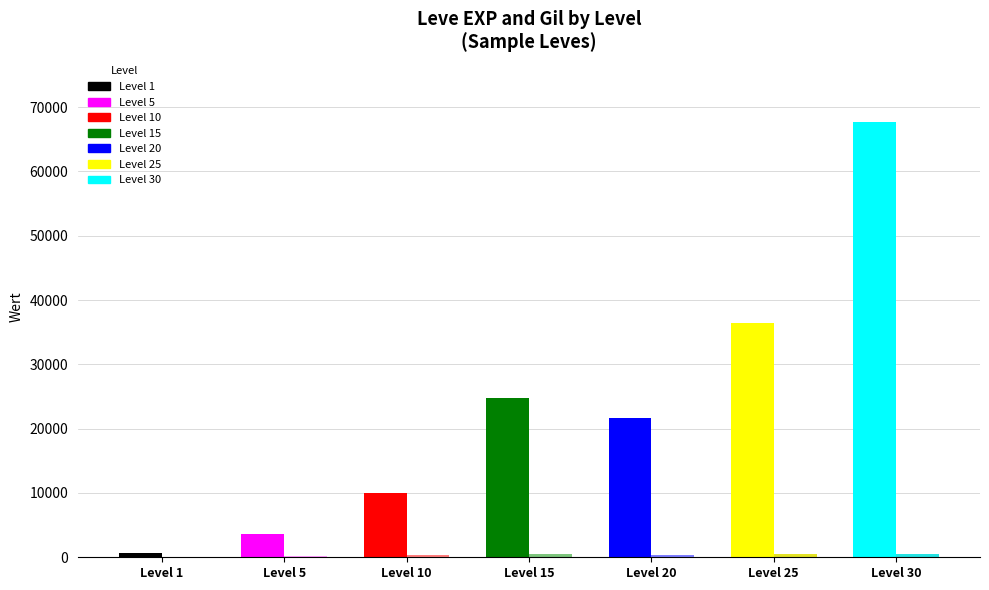

Which series changed the most between Level 20 and Level 25?

Leve EXP